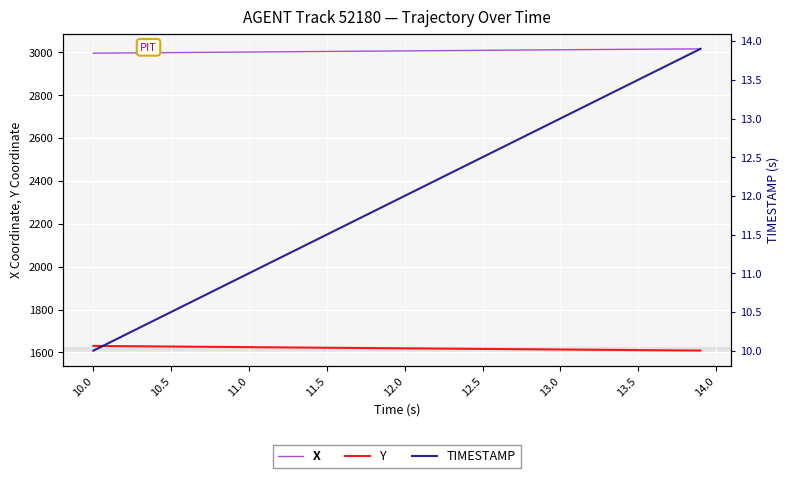

The value of X at 12.5 is 3009.9. True or false?

True